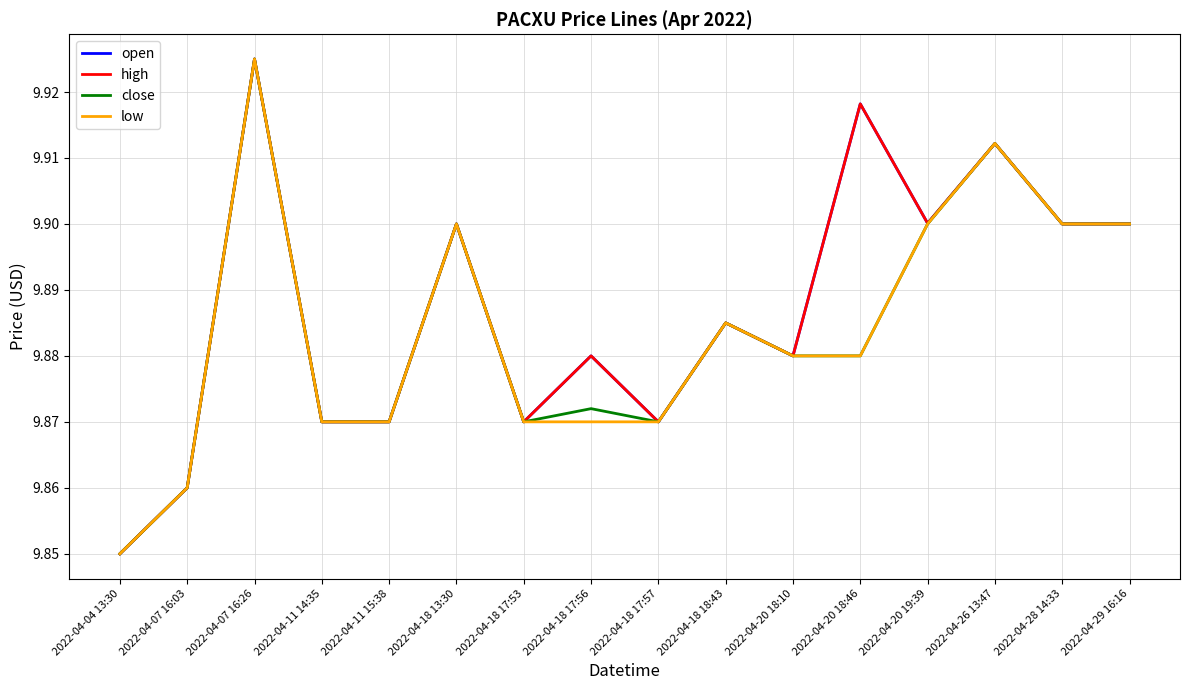

True or false: high and close intersect in this chart.

False